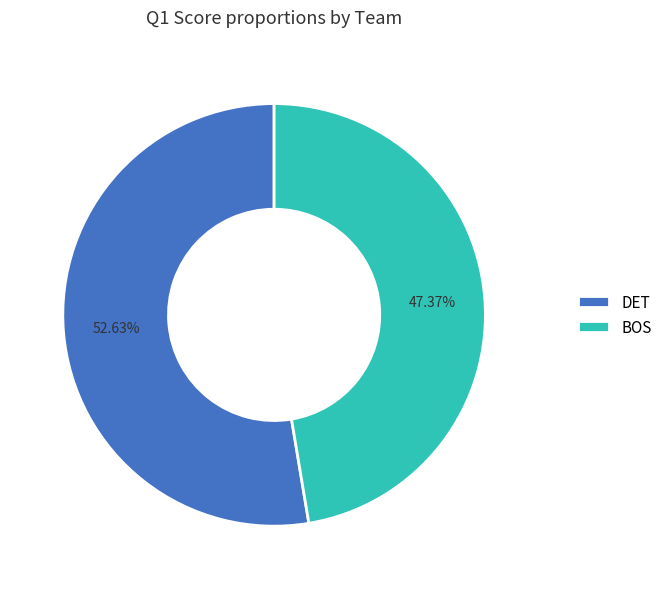

Does any single category account for the majority?

Yes